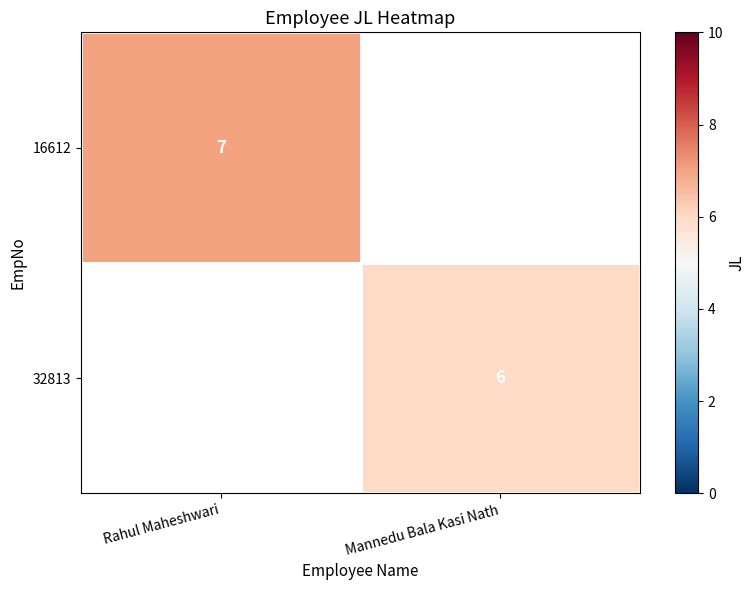

Count the number of data series in this chart.

2